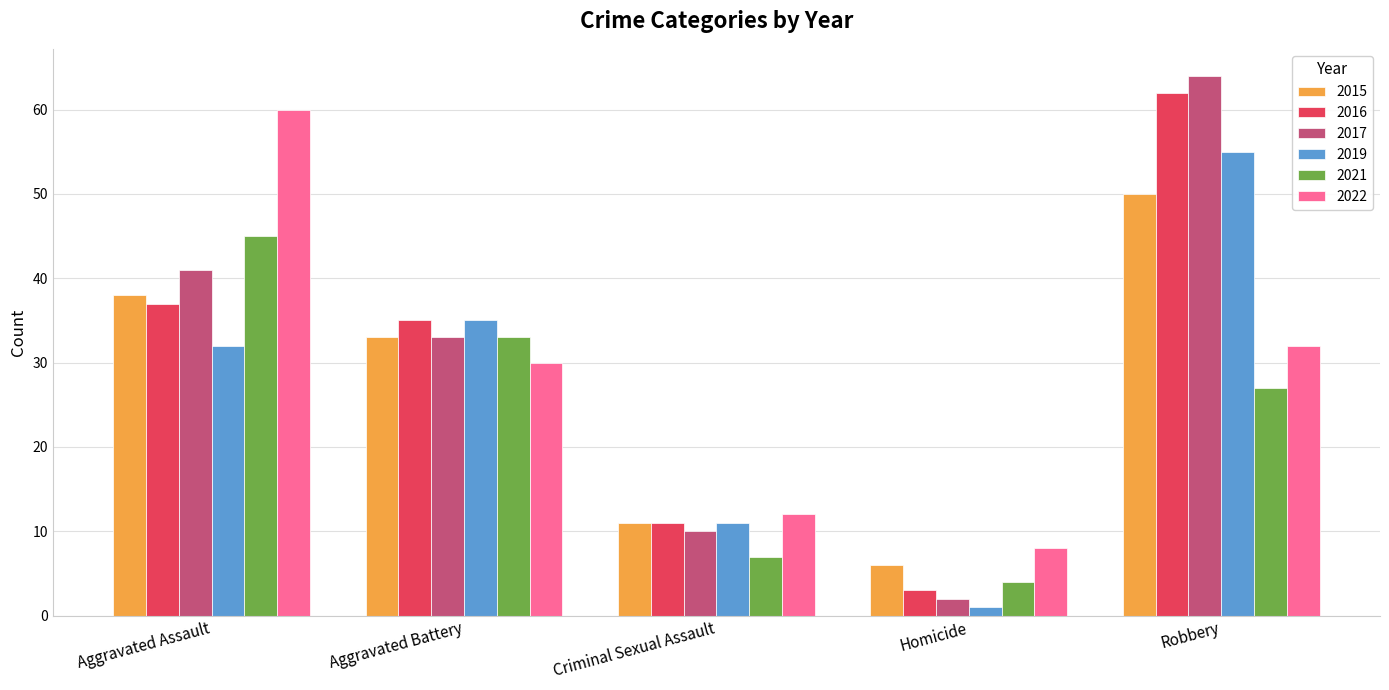

At which label does 2019 reach its peak?

Robbery